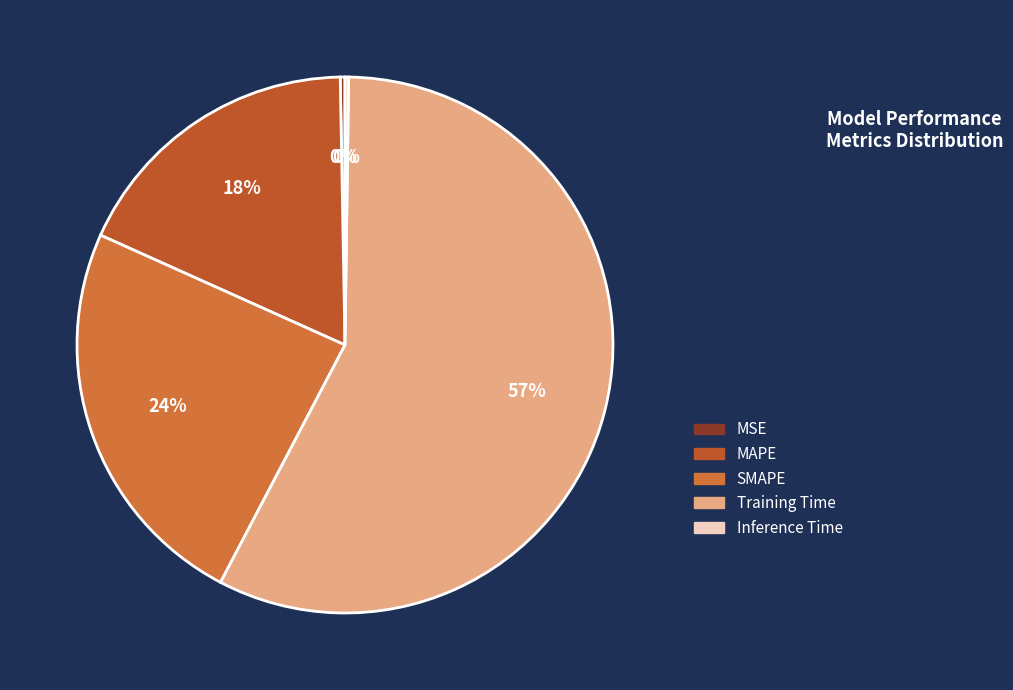

Is it true that MSE is 0% of the pie?

True